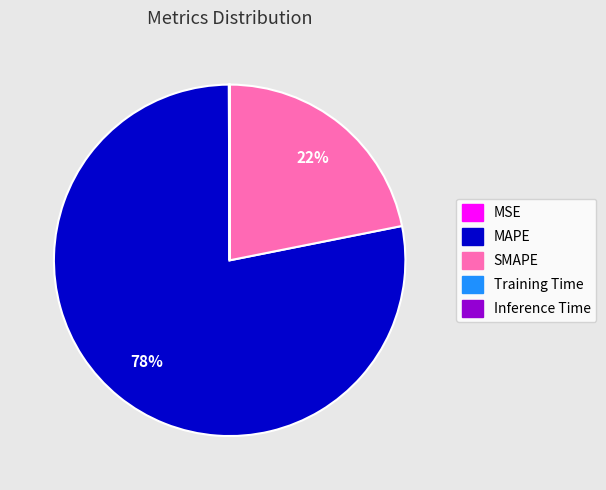

Is it true that SMAPE is 22% of the pie?

True